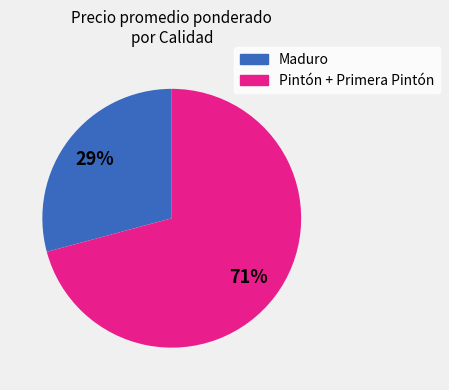

Rank the categories by value from highest to lowest.

Pintón + Primera Pintón, Maduro